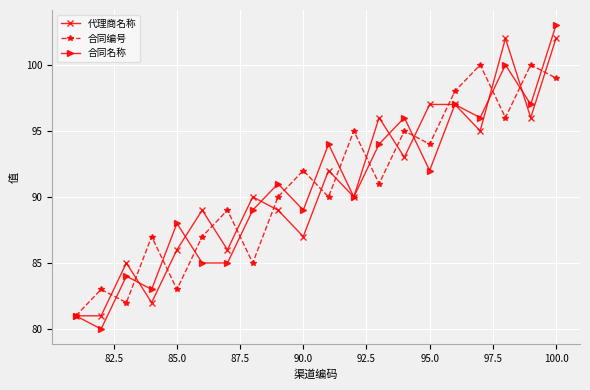

What is the value of the 合同名称 point at the 13th from the left?

94